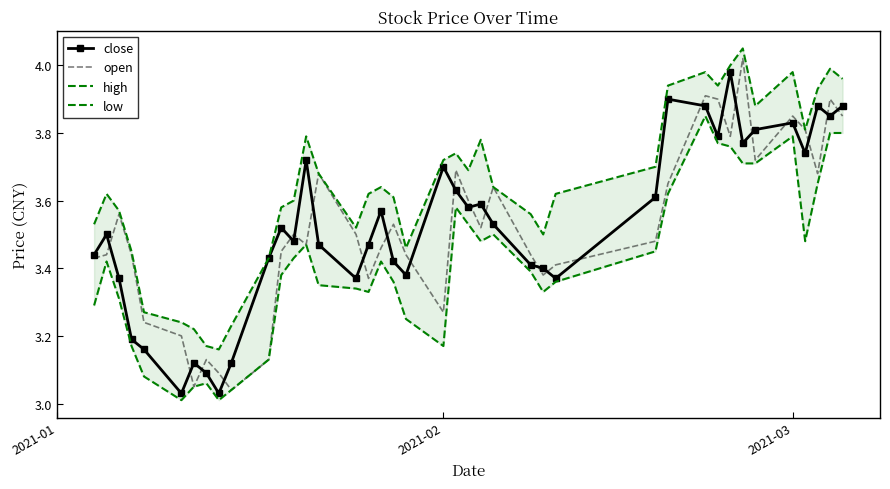

What is the label of the 3rd point from the left?

2021-03